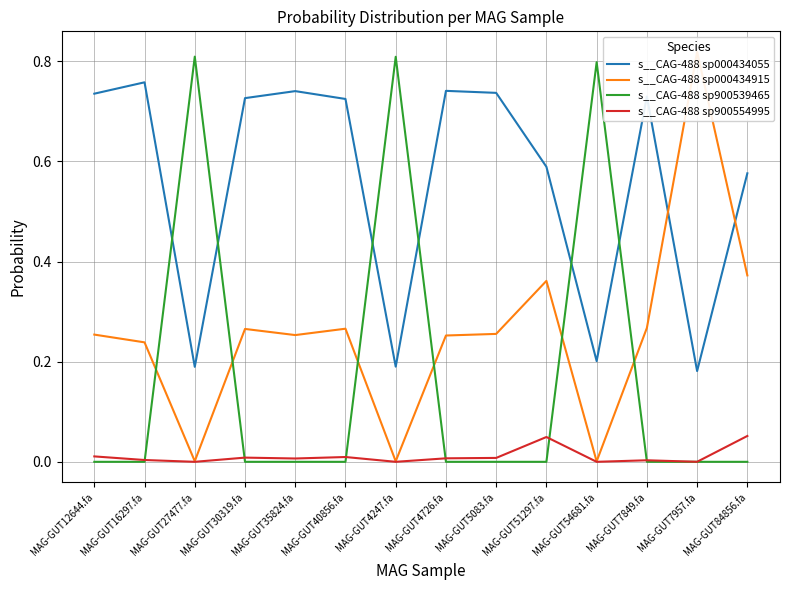

Where is the first local maximum for s__CAG-488 sp000434915?

MAG-GUT30319.fa